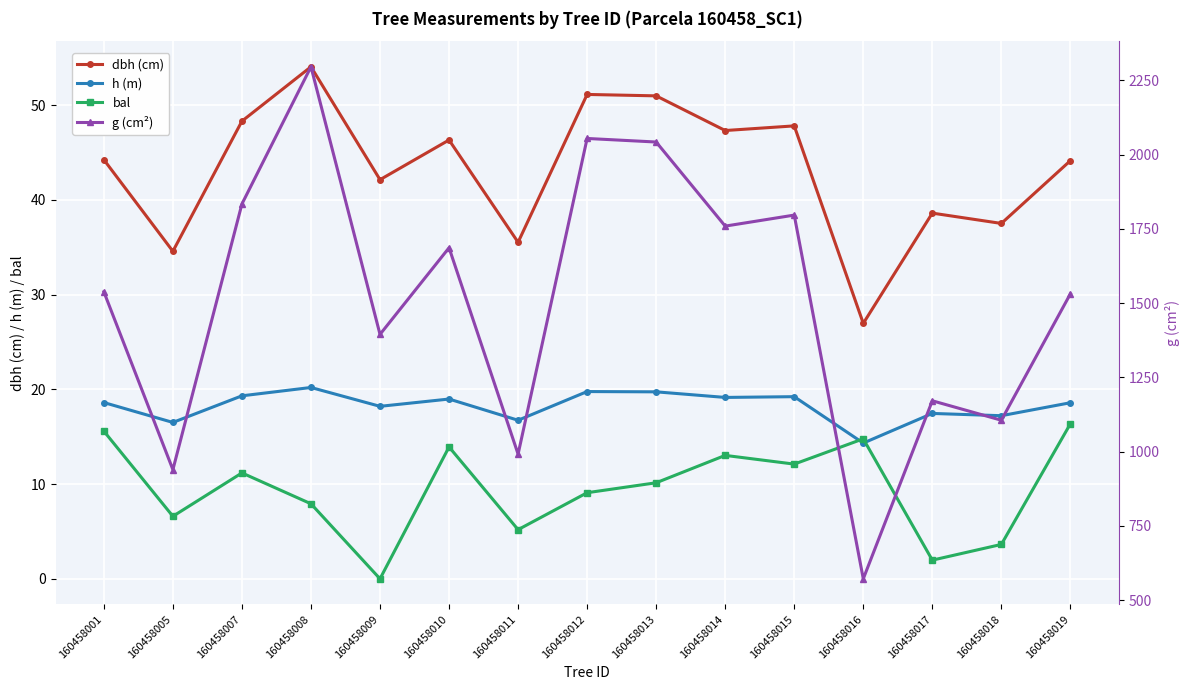

Is it true that h (m) equals 16.7 at 160458011?

True